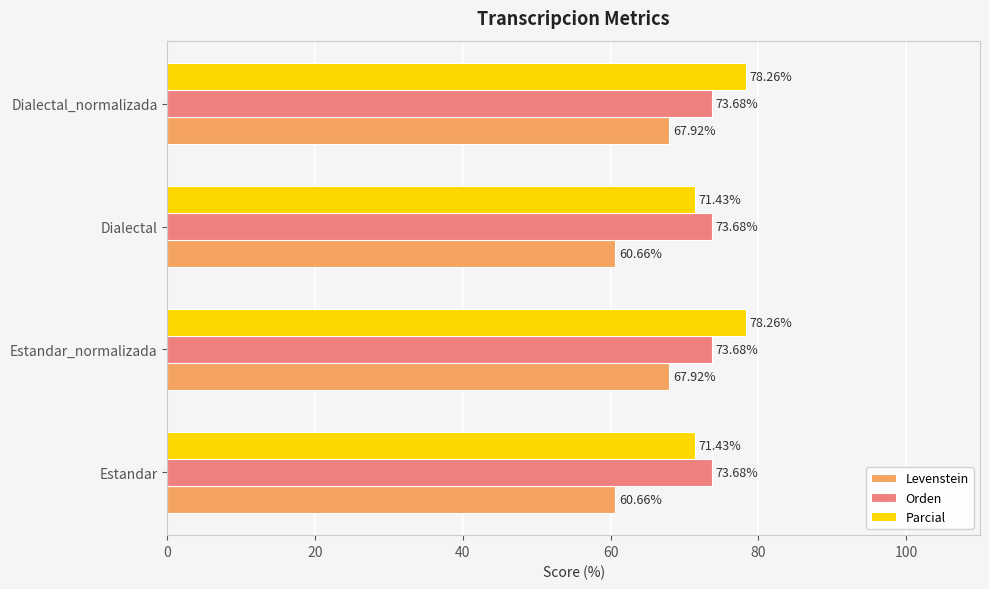

Rank the series at Dialectal from highest to lowest value.

Orden, Parcial, Levenstein